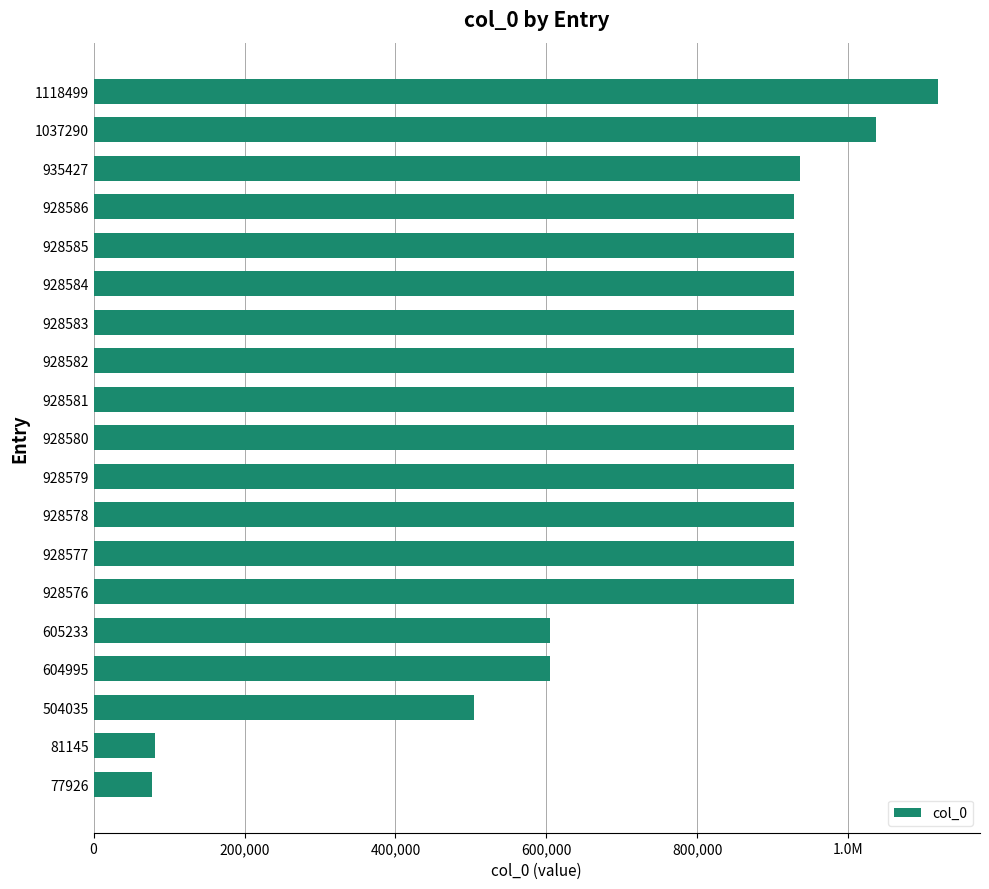

How many data points does each series have?

19